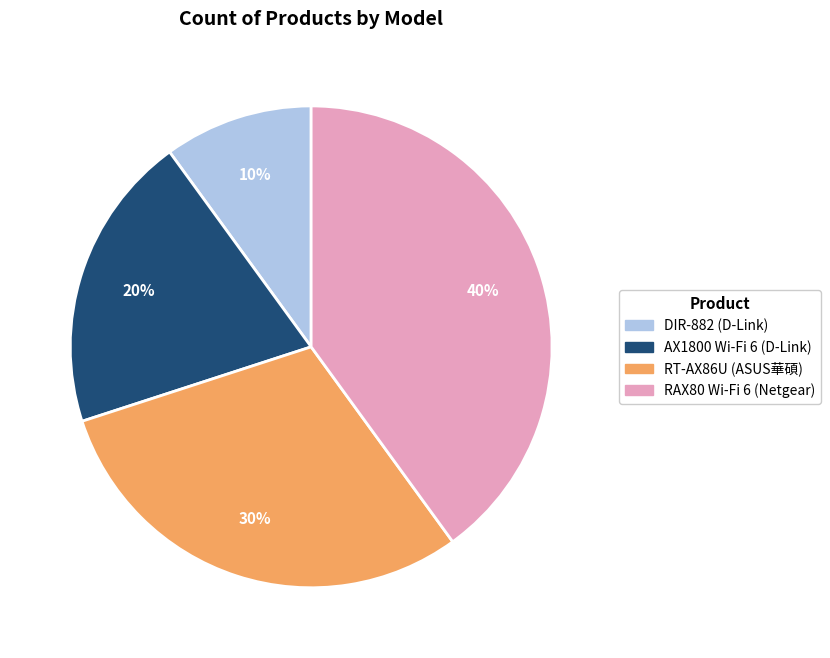

Is RT-AX86U the majority of the pie?

No